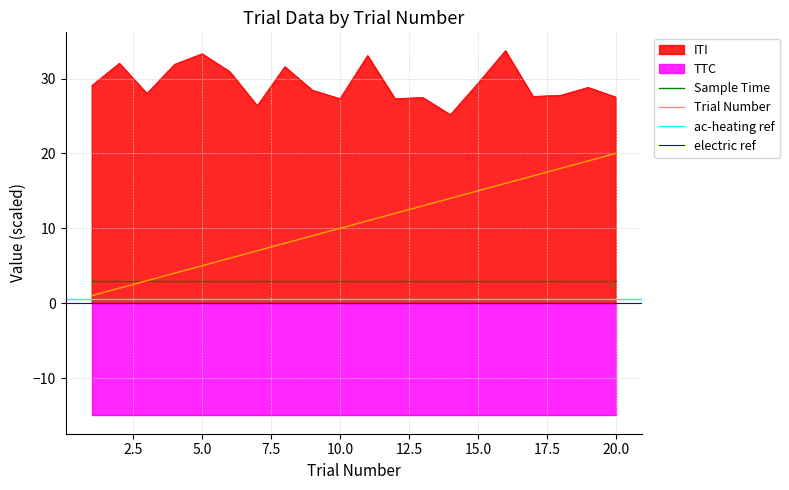

Reading left to right, extract all data points from this chart.

Trial Number: 1=1.0	2=2.0	3=3.0	4=4.0	5=5.0	6=6.0	7=7.0	8=8.0	9=9.0	10=10.0	11=11.0	12=12.0	13=13.0	14=14.0	15=15.0	16=16.0	17=17.0	18=18.0	19=19.0	20=20.0
ITI: 1=29.1	2=32.1	3=28.0	4=31.9	5=33.3	6=31.0	7=26.4	8=31.6	9=28.5	10=27.3	11=33.1	12=27.3	13=27.5	14=25.2	15=29.4	16=33.7	17=27.6	18=27.8	19=28.8	20=27.5